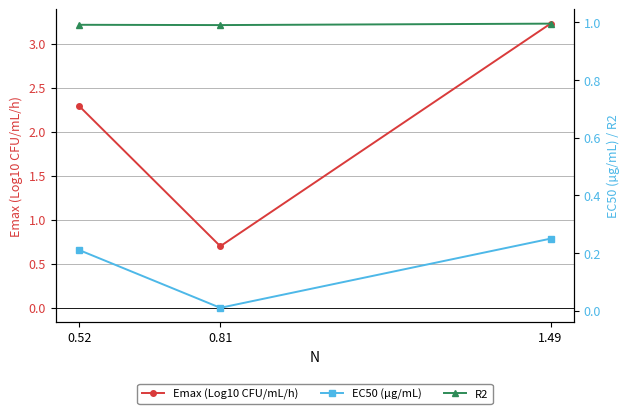

The value of R2 at 0.52 is 1.0. True or false?

True